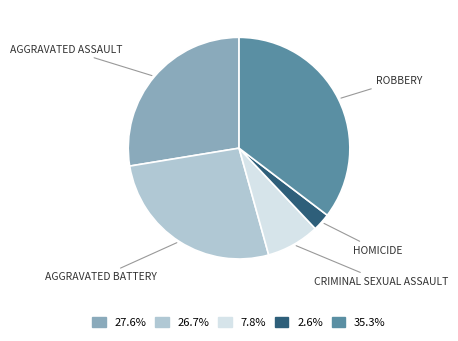

Does any single category account for the majority?

No